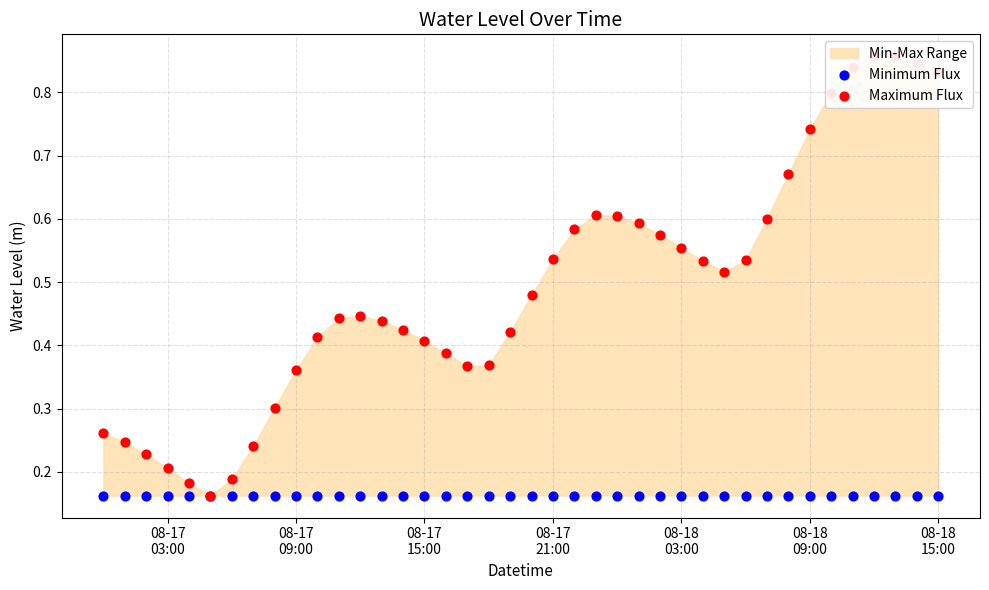

At how many categories does at least one series exceed 0?

40